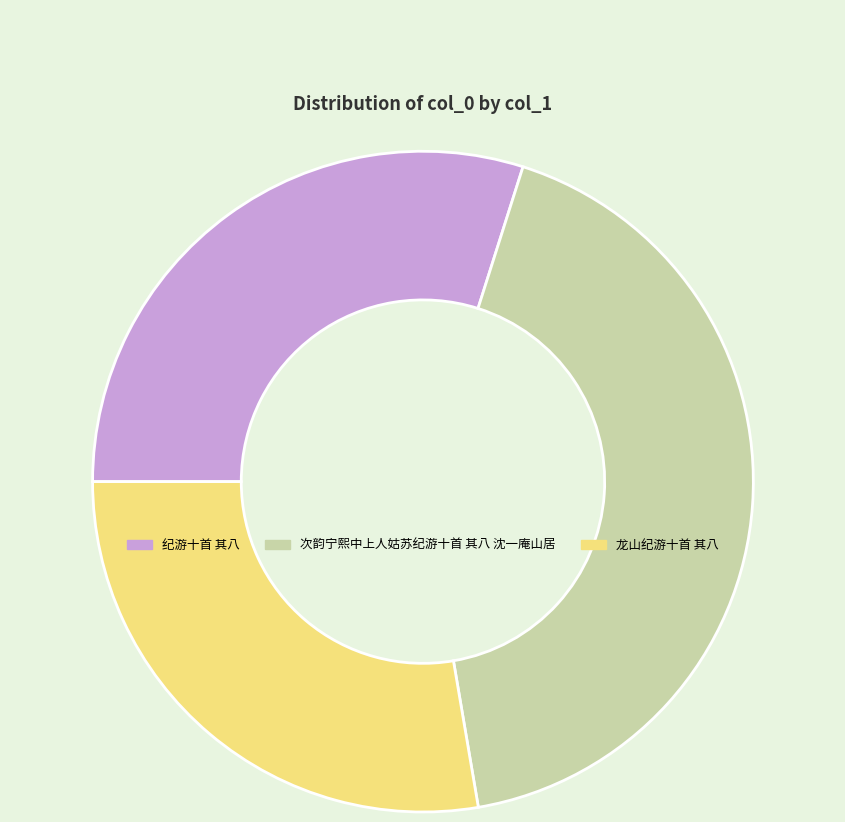

Which slice is the largest?

次韵宁熙中上人姑苏纪游十首 其八 沈一庵山居